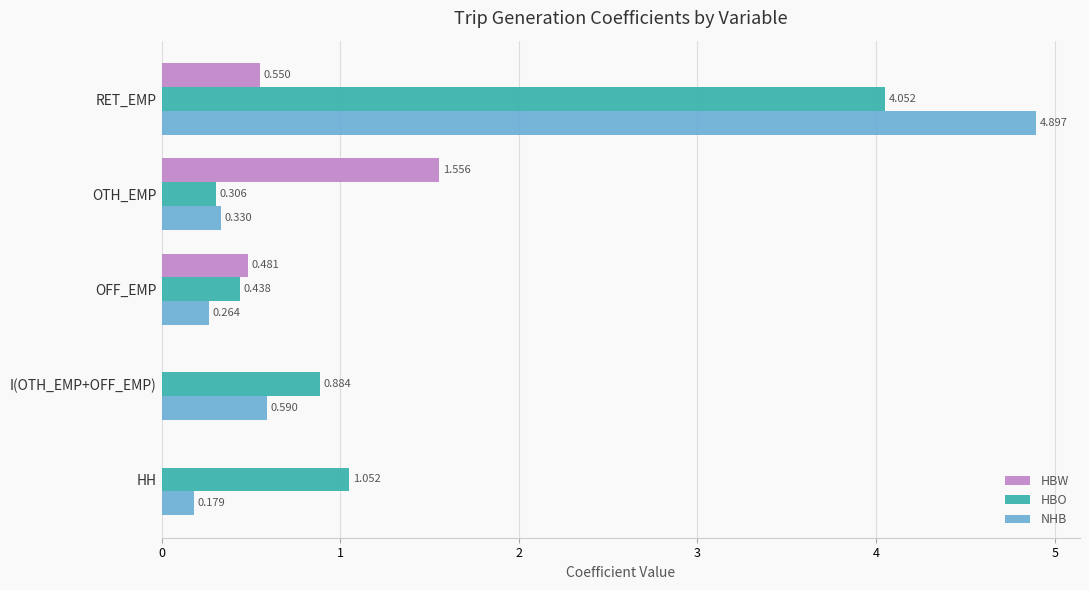

Which series changed the most between I(OTH_EMP+OFF_EMP) and OTH_EMP?

HBW